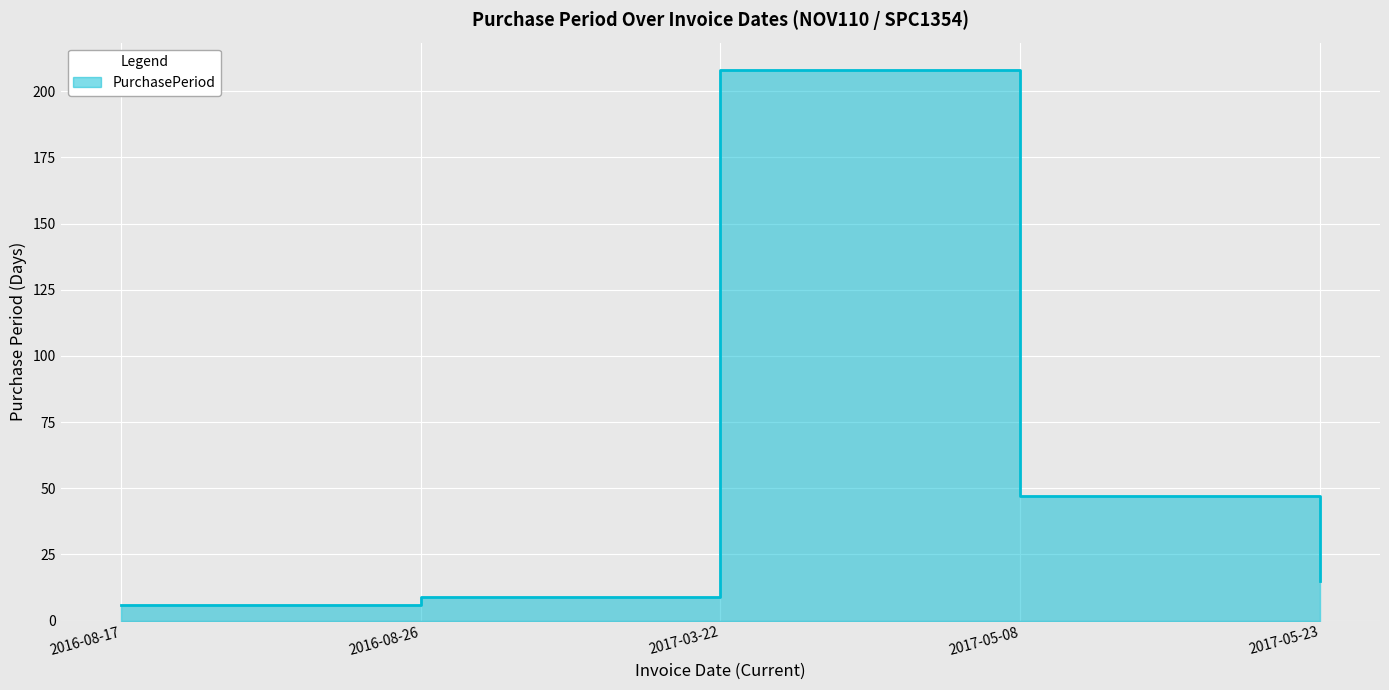

How many data points are less than 15?

2